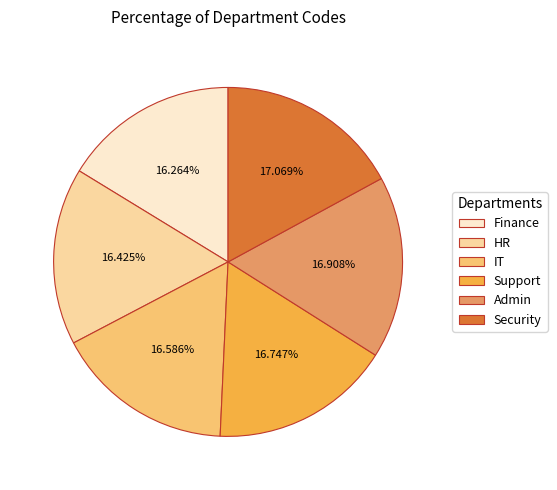

How many slices are in this pie chart?

6